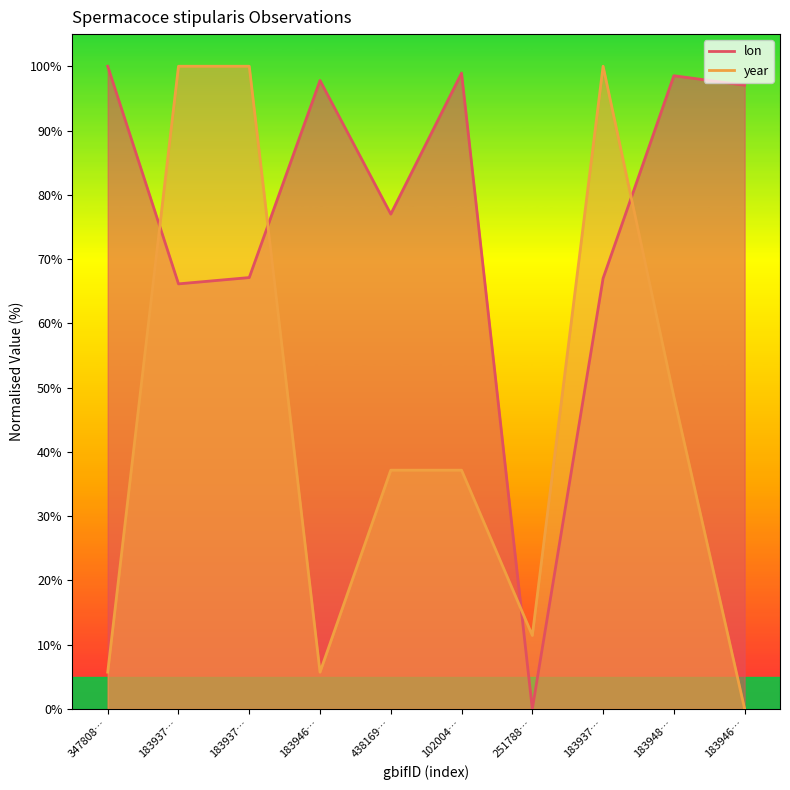

Which series has the largest range (max minus min)?

lon